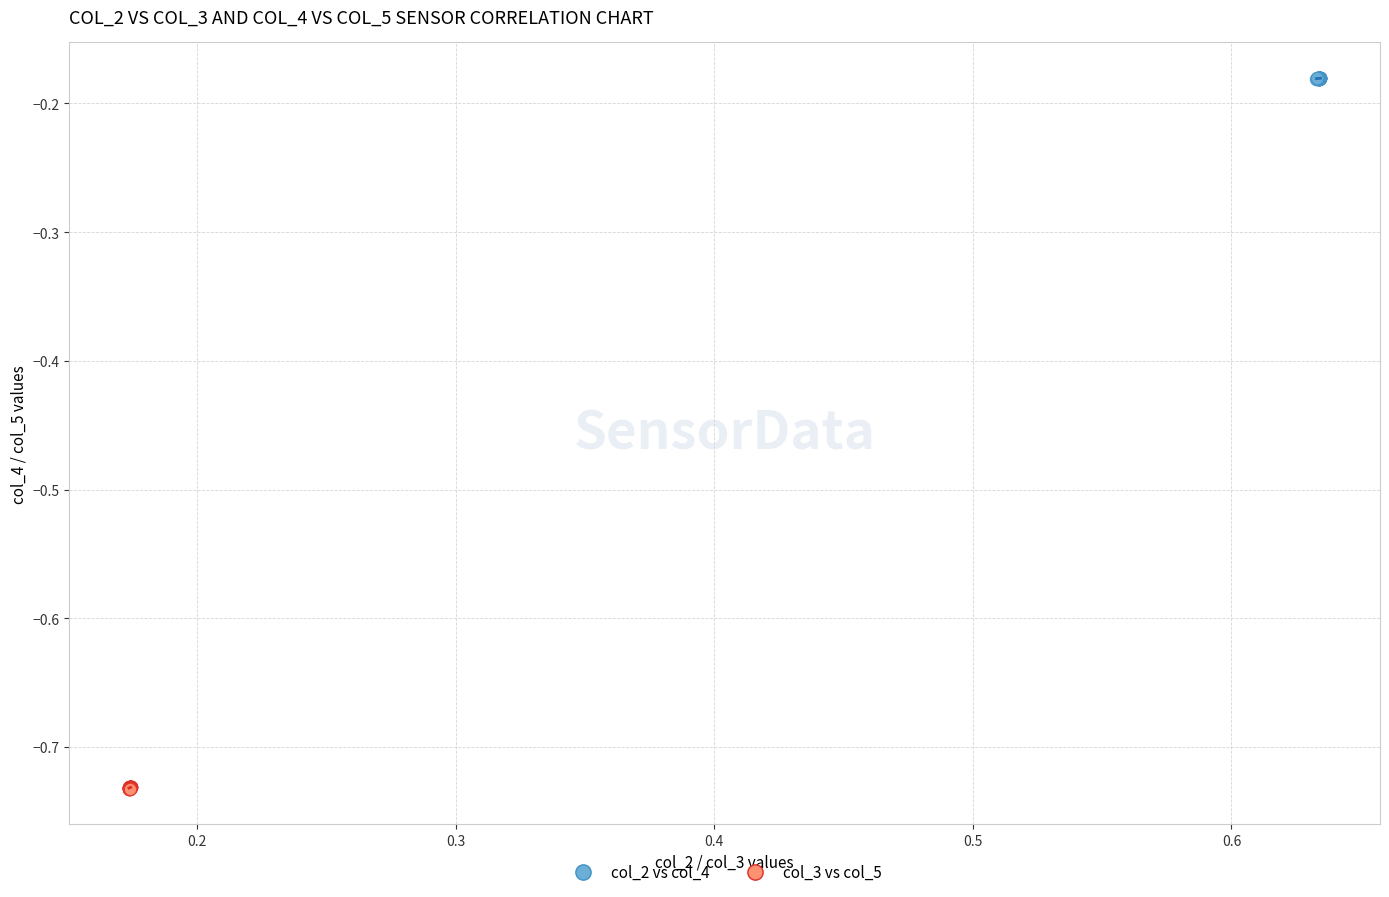

What are all the series names shown in the legend?

col_2 vs col_4, col_3 vs col_5